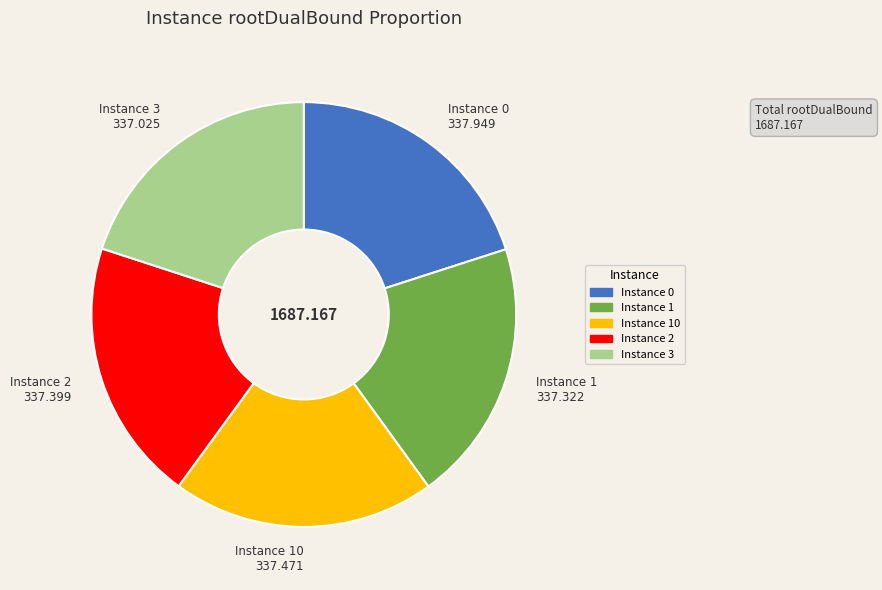

Is there a majority slice in this chart?

No